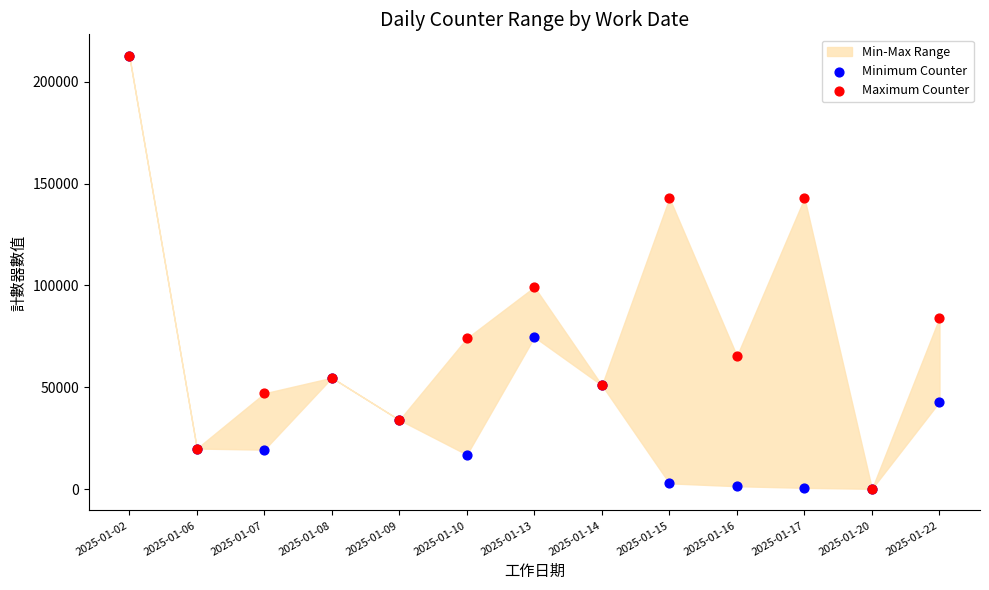

Across all series, what Y value is closest to 106414?

99261